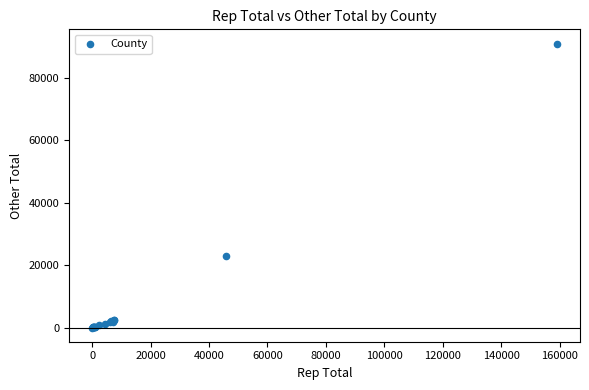

What Y value in the scatter plot is closest to 45456?

22971